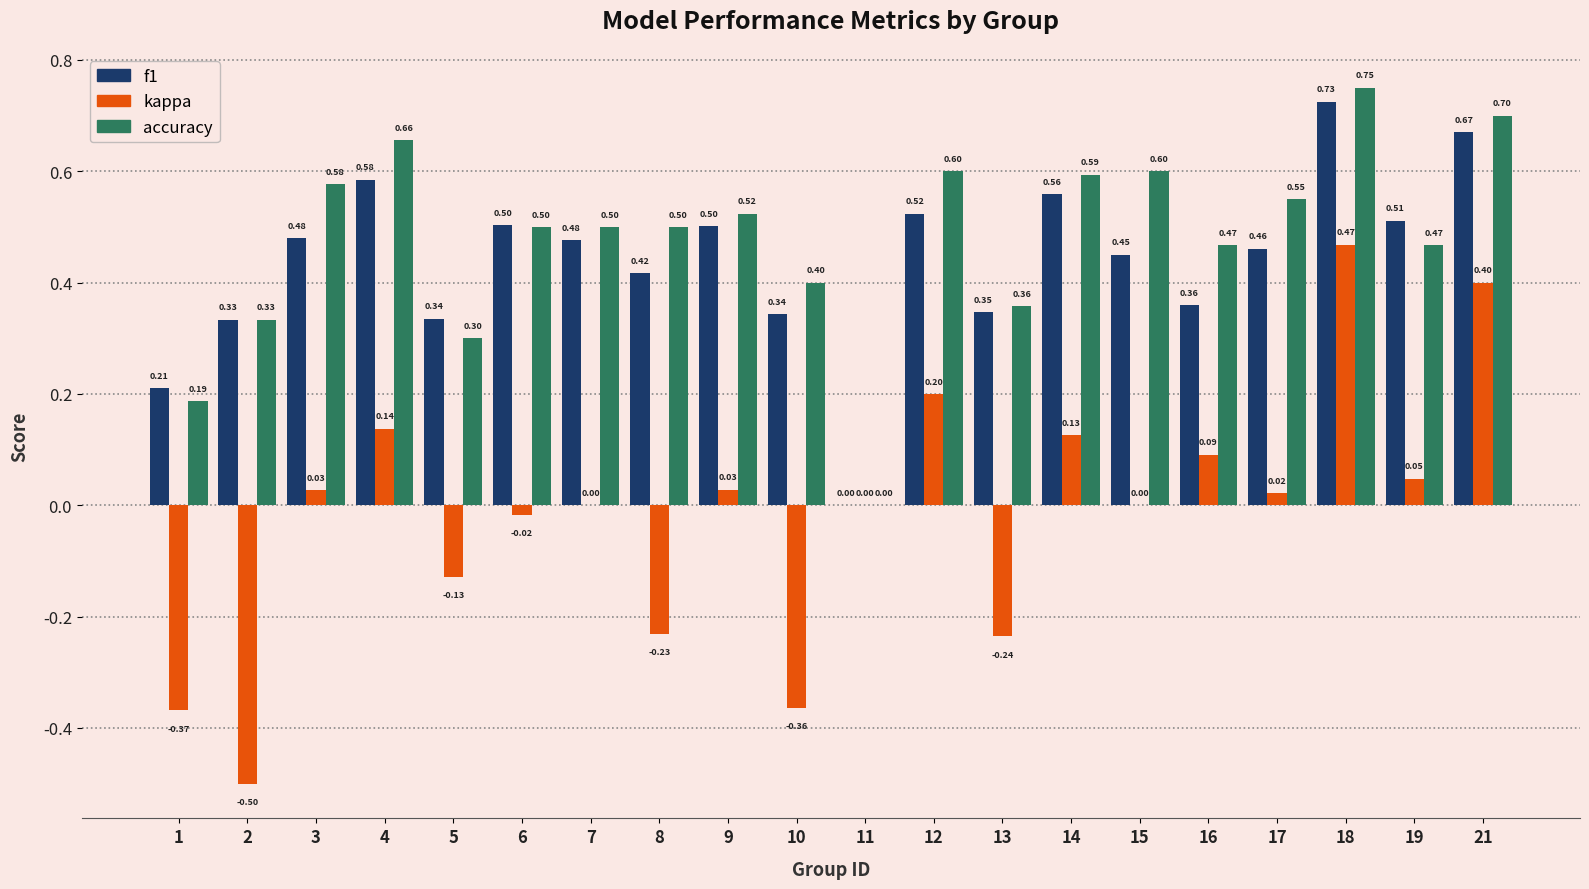

Between 12 and 18, which series saw the biggest shift?

kappa